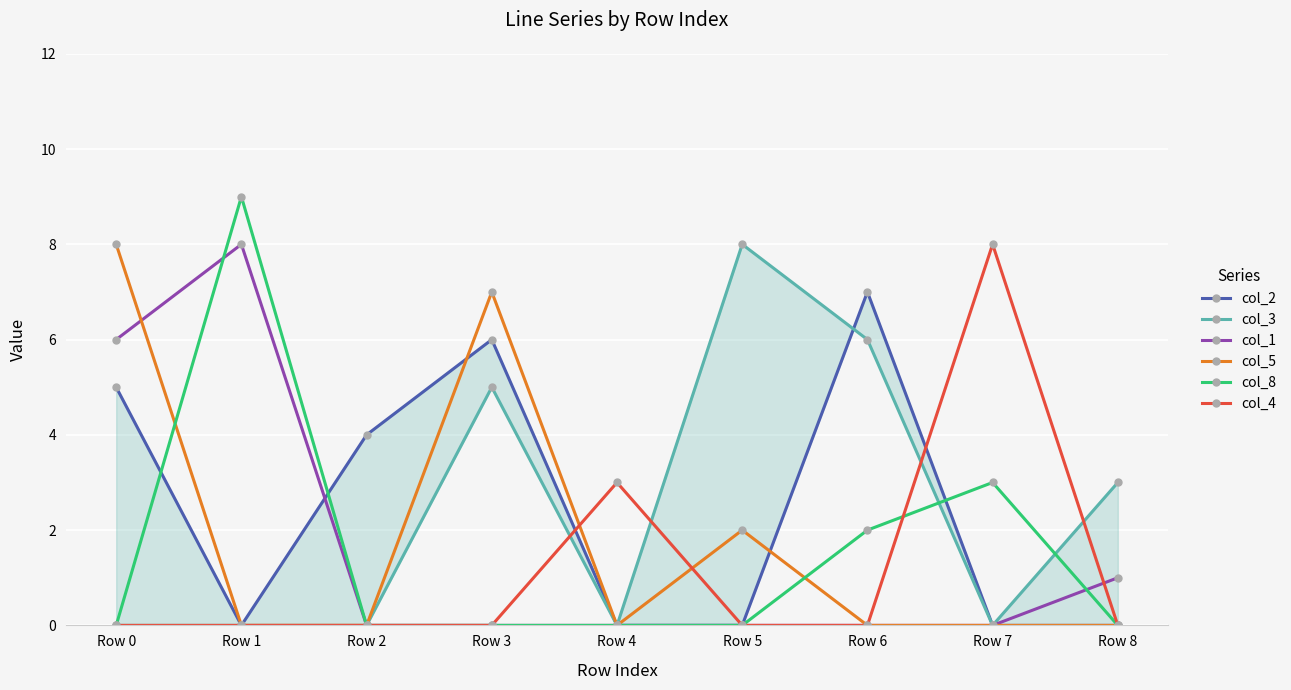

Reading left to right, list all the values displayed in this chart.

col_2: 5	0	4	6	0	0	7	0	0
col_3: 0	0	0	5	0	8	6	0	3
col_1: 6	8	0	0	0	0	0	0	1
col_5: 8	0	0	7	0	2	0	0	0
col_8: 0	9	0	0	0	0	2	3	0
col_4: 0	0	0	0	3	0	0	8	0